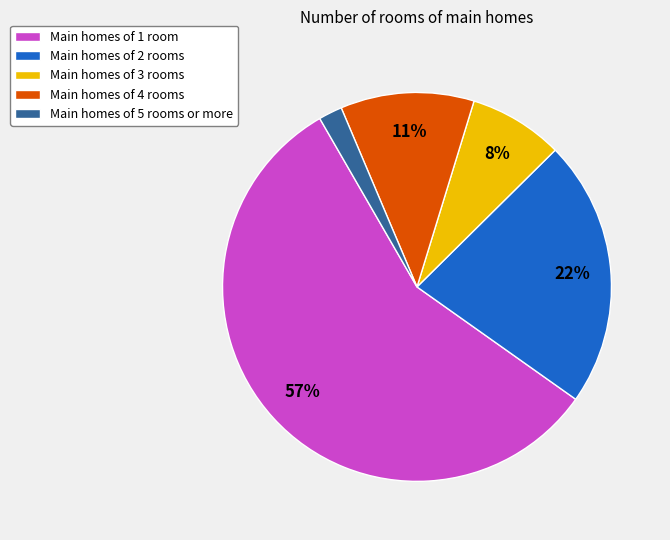

To the nearest percent, what portion does Main homes of 1 room represent?

57%